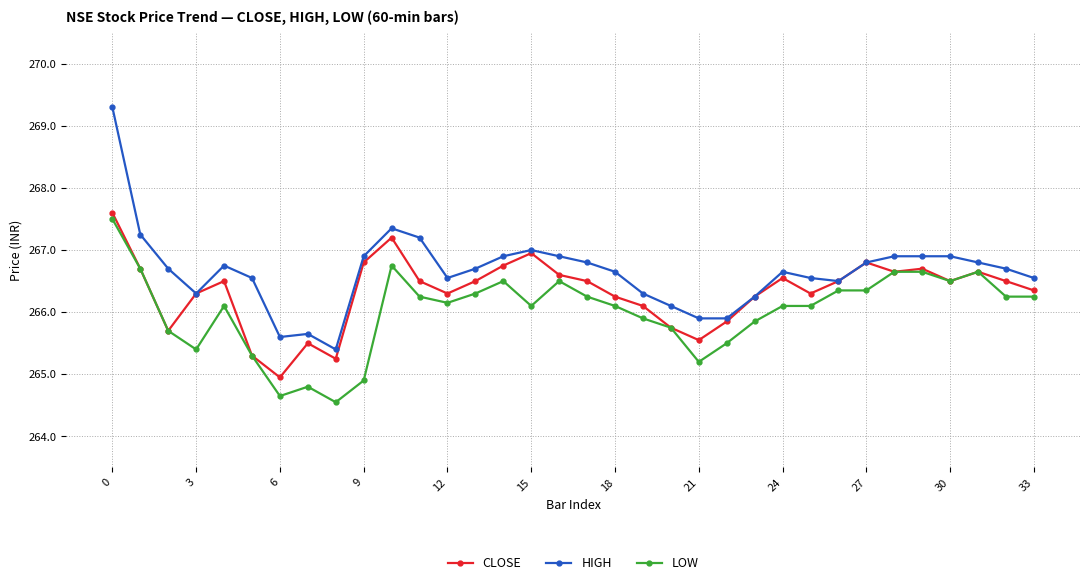

Which series has the largest total across all categories?

HIGH